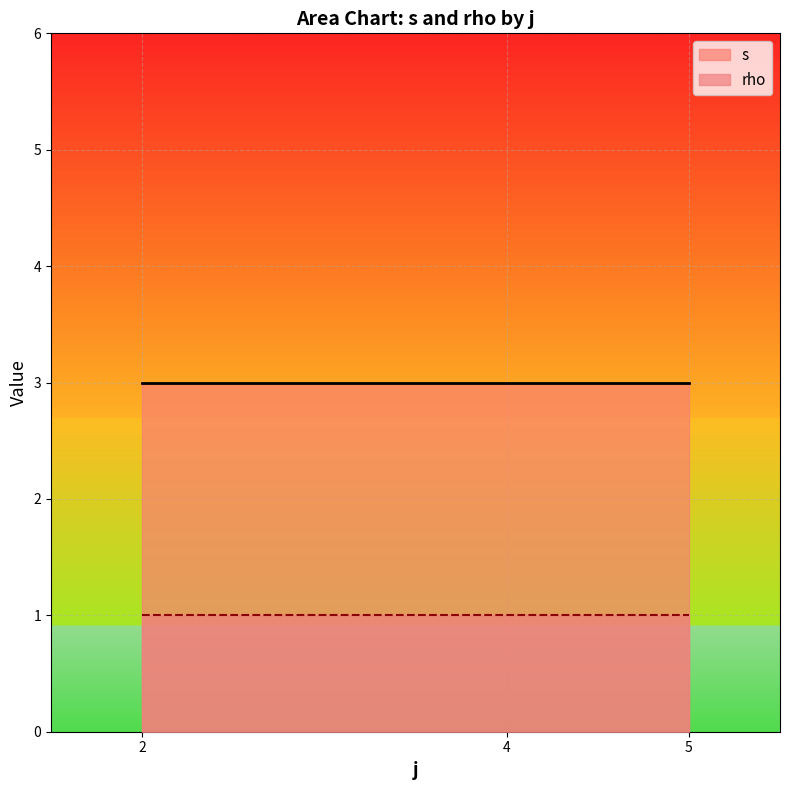

Between 4 and 5, which is larger?

5